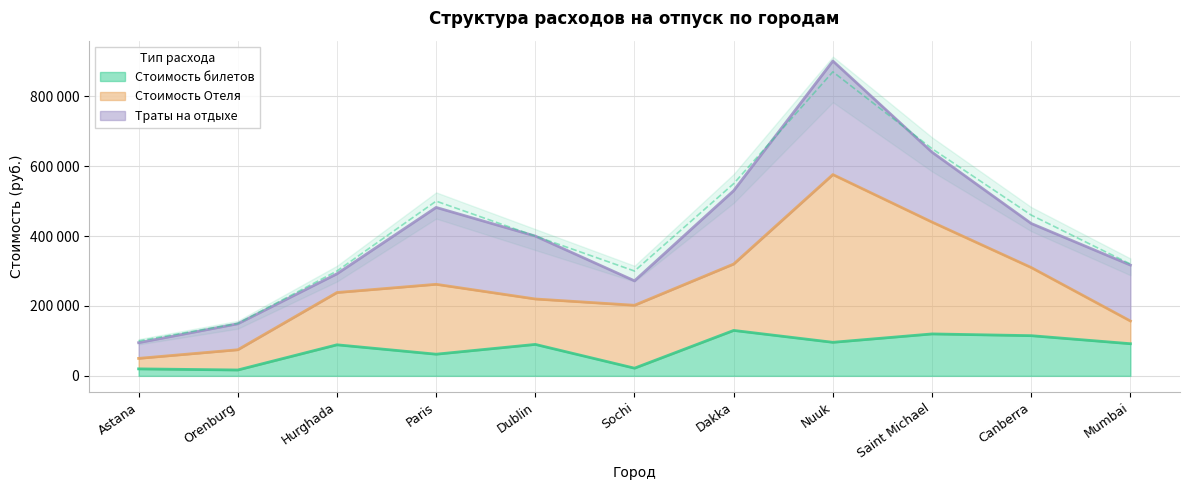

What is the difference between the second highest and second lowest values in the Стоимость билетов series?

100000